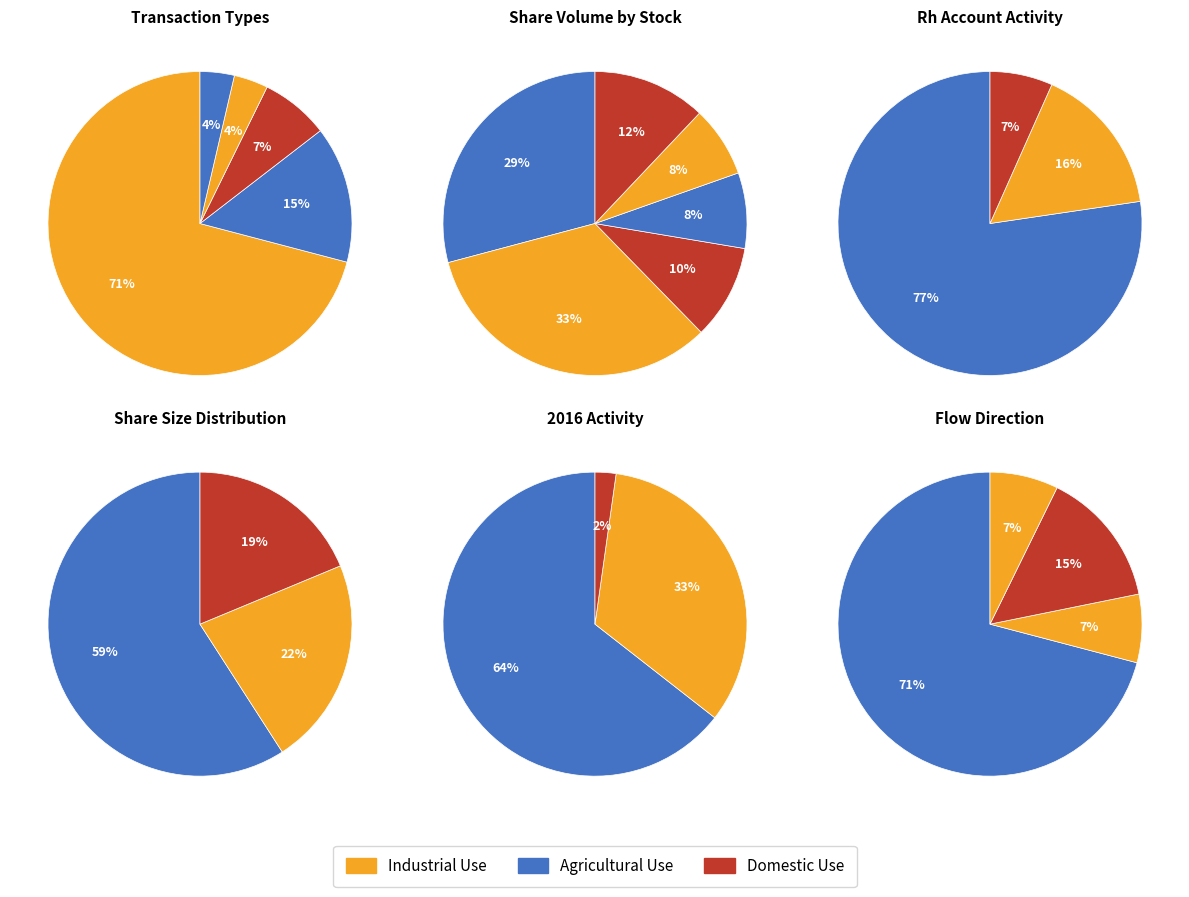

How many segments does this pie chart have?

6